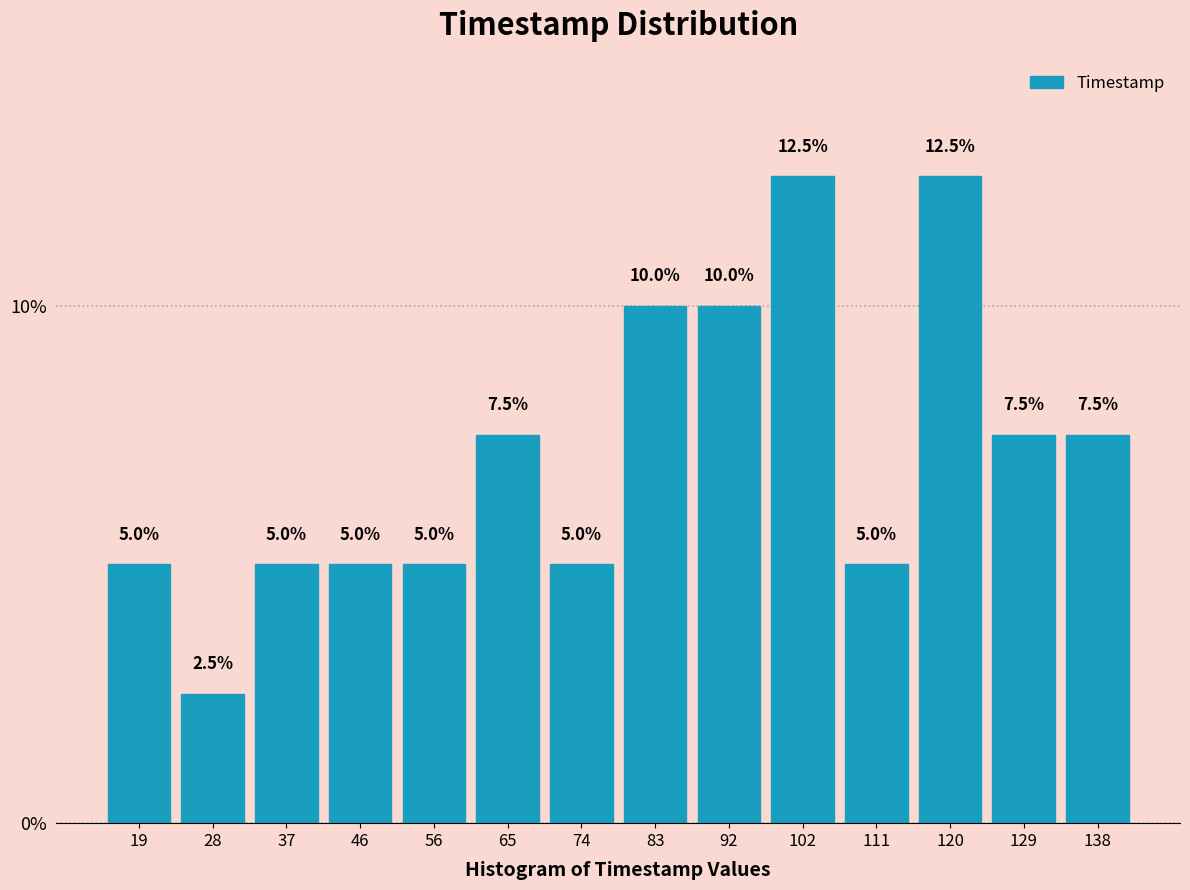

Reading left to right, list every bar in this chart as the range it spans on the x-axis followed by its height. The bar edges are not printed on the chart, so give them approximately, as read against the axis.

14 to 23: 5.0
23 to 33: 2.5
33 to 42: 5.0
42 to 51: 5.0
51 to 60: 5.0
60 to 69: 7.5
69 to 79: 5.0
79 to 88: 10.0
88 to 97: 10.0
97 to 106: 12.5
106 to 115: 5.0
115 to 125: 12.5
125 to 134: 7.5
134 to 143: 7.5